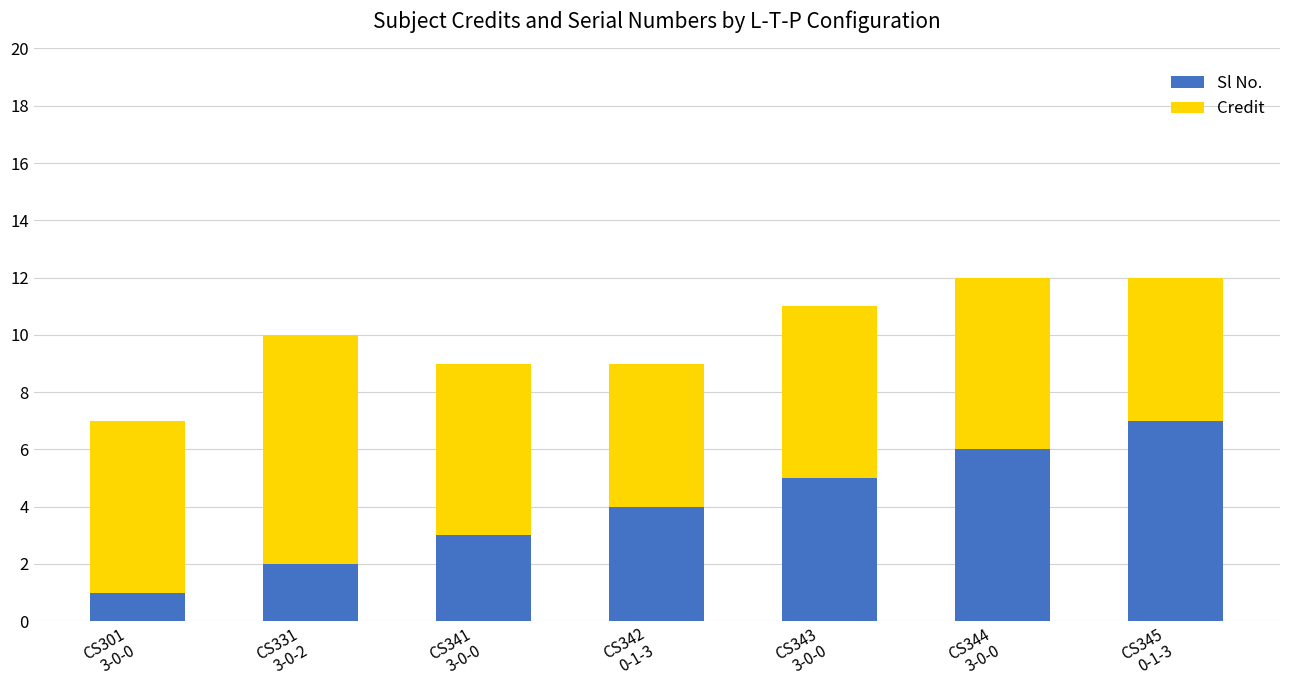

What is the average value of the Sl No. series?

4